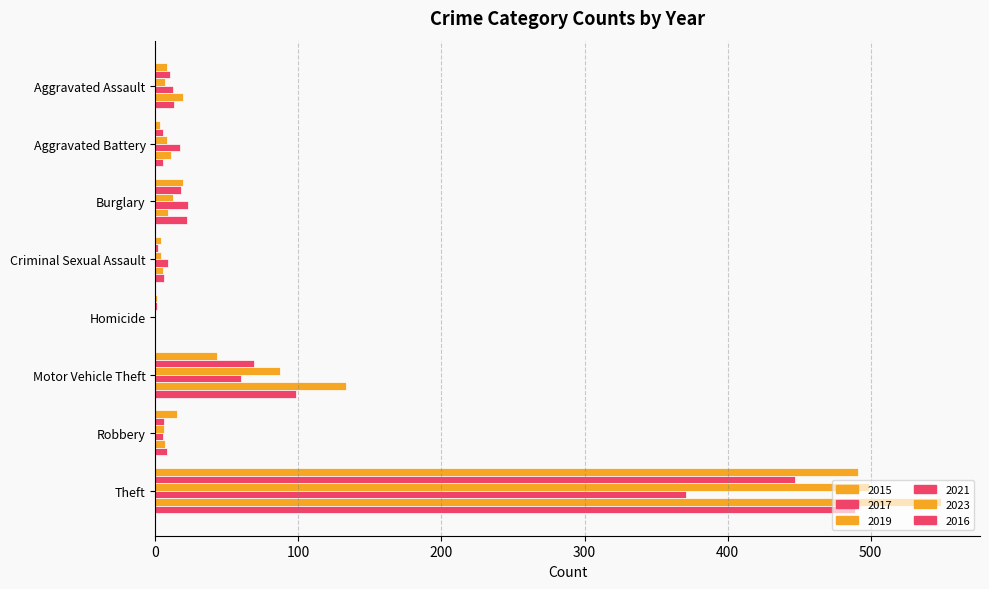

At how many categories does at least one series exceed 279?

1